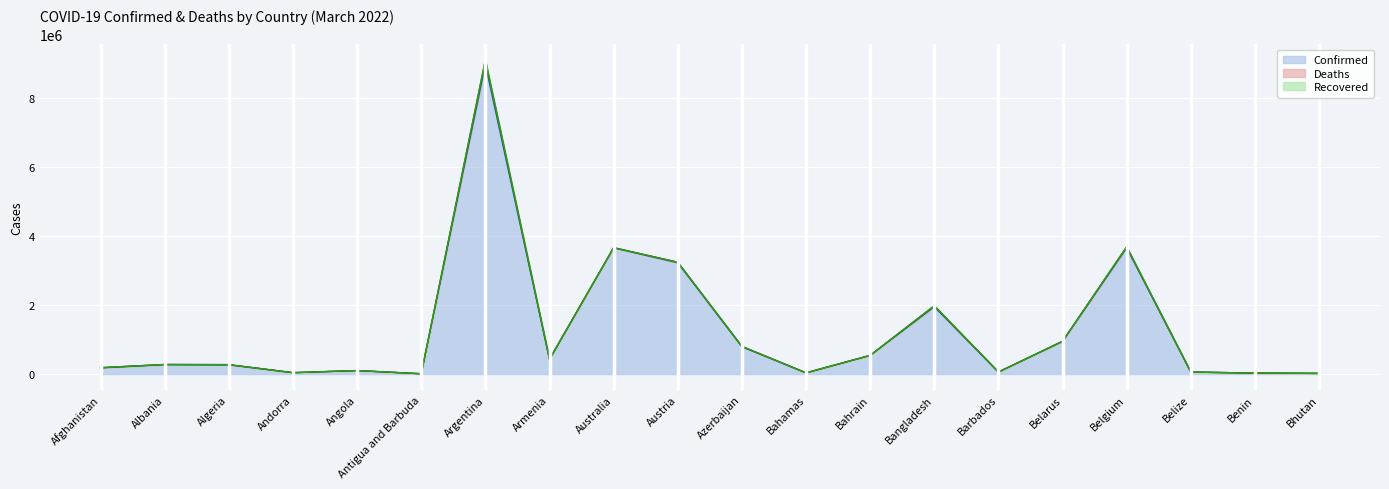

Count the number of data series in this chart.

3